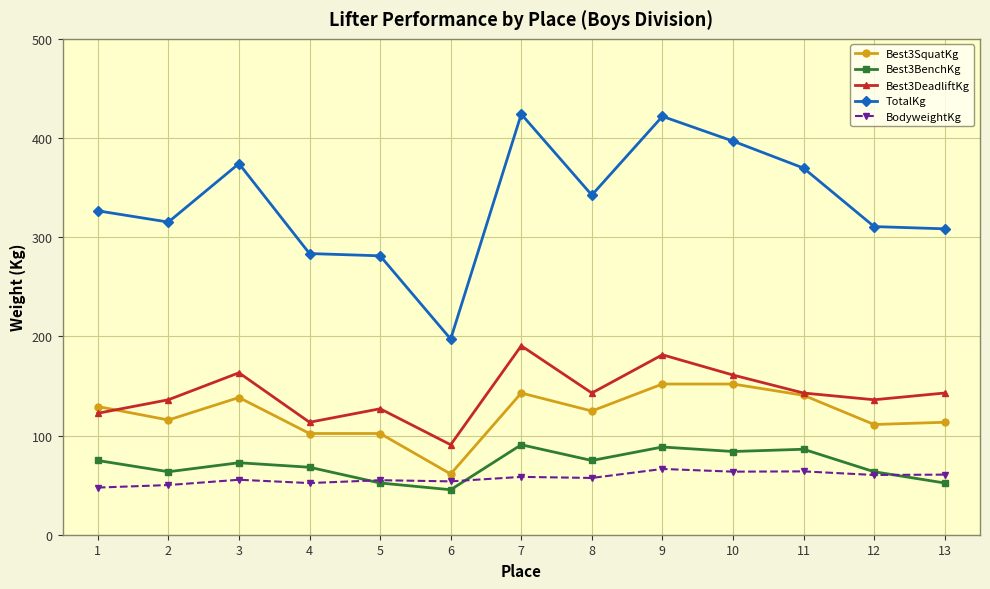

Where does the Best3DeadliftKg series first go above 142?

3